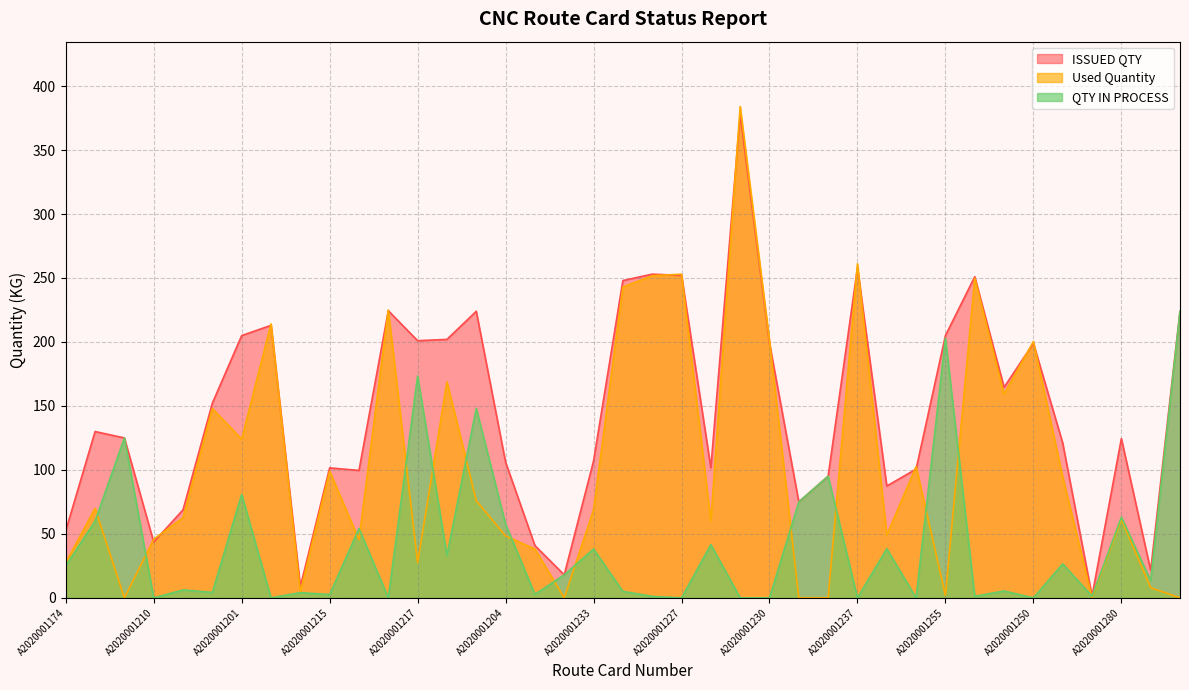

Does the chart have visible grid lines?

Yes